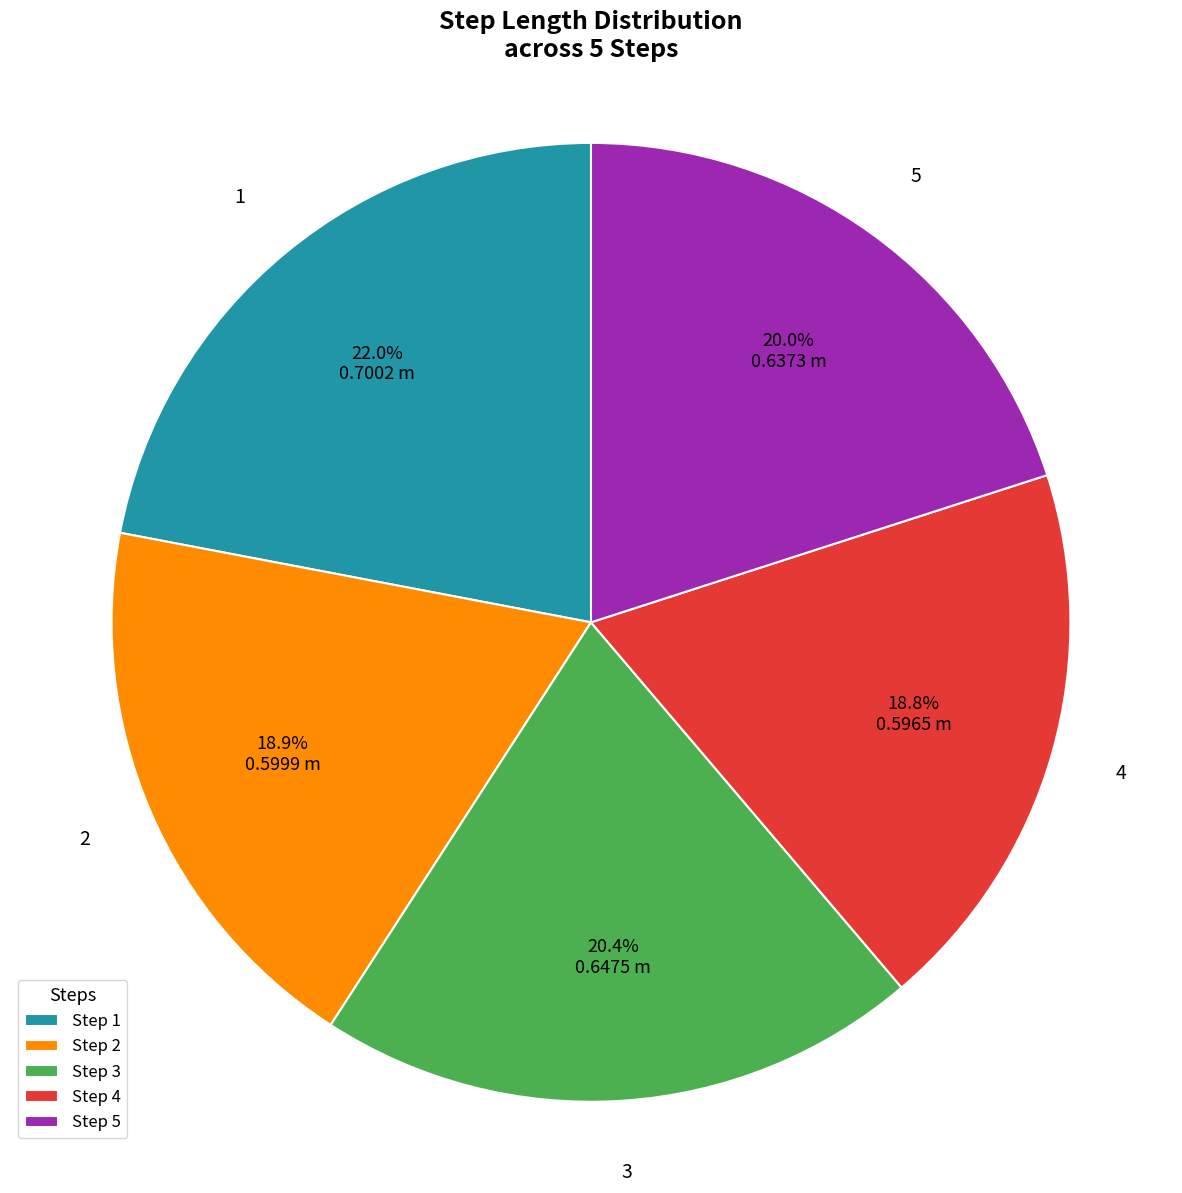

Is the sum of Step 4 and Step 3 greater than half?

No